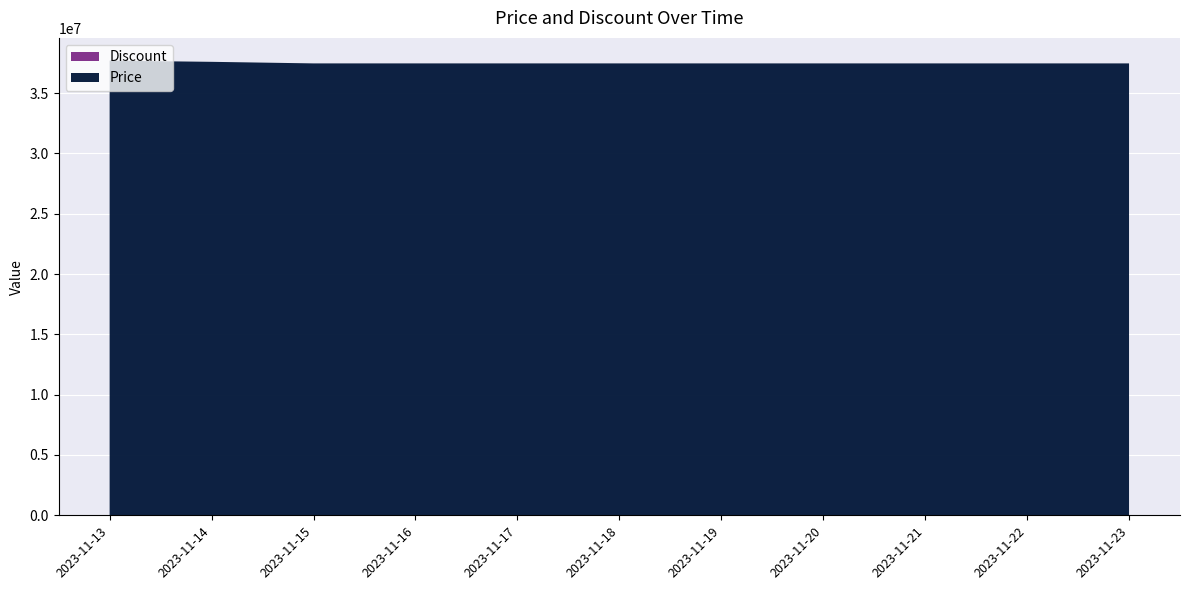

Reading left to right, transcribe all the data shown in this chart.

Price: 2023-11-13=37700000	2023-11-14=37600000	2023-11-15=37470000	2023-11-16=37470000	2023-11-17=37470000	2023-11-18=37470000	2023-11-19=37470000	2023-11-20=37470000	2023-11-21=37470000	2023-11-22=37470000	2023-11-23=37470000
Discount: 2023-11-13=0	2023-11-14=0	2023-11-15=0	2023-11-16=0	2023-11-17=0	2023-11-18=0	2023-11-19=0	2023-11-20=0	2023-11-21=0	2023-11-22=0	2023-11-23=0